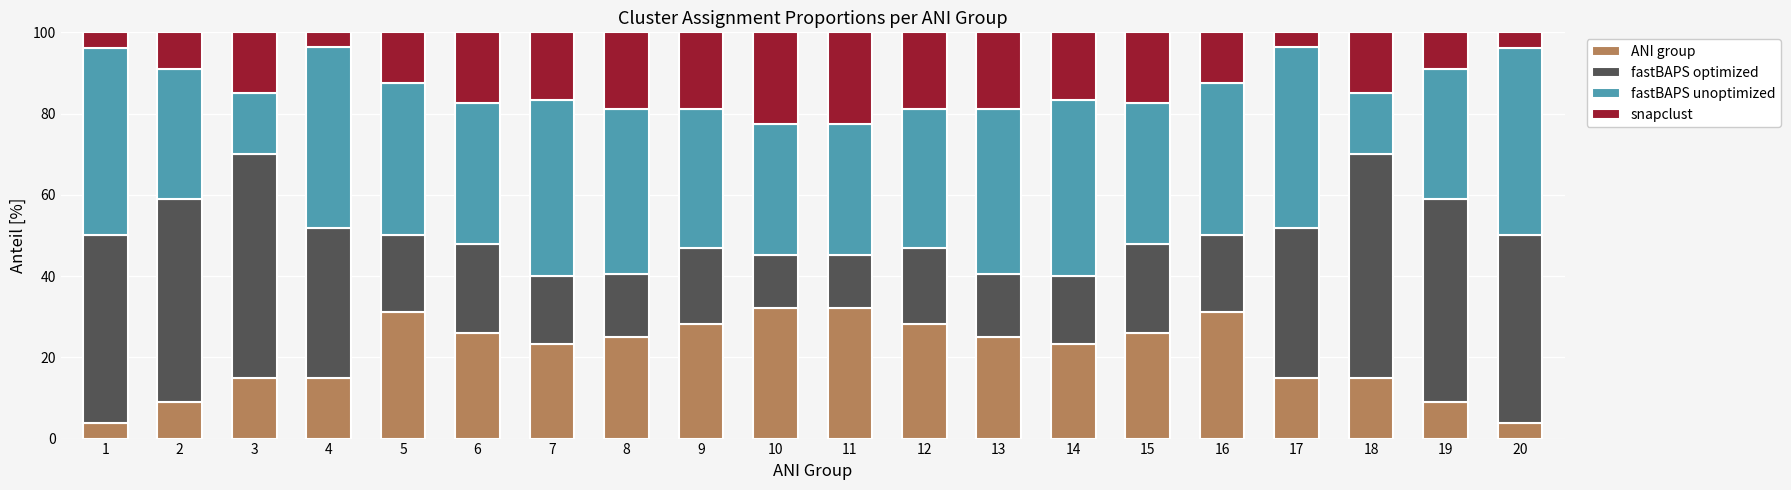

What is the total value across all series at 3?

100.0